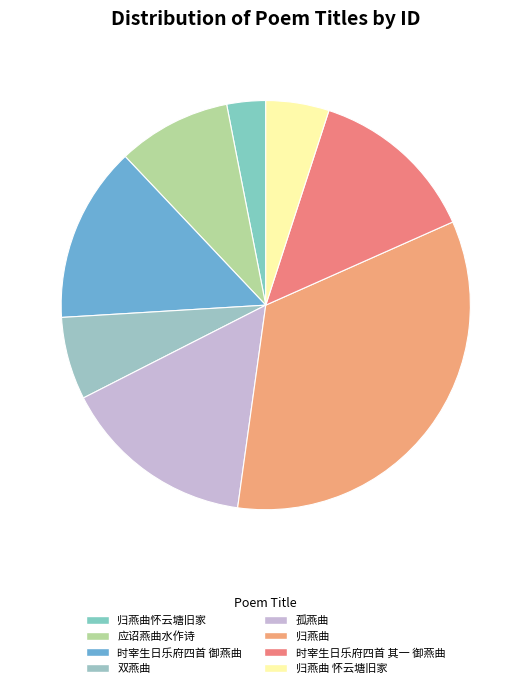

Which category has the biggest portion of the pie?

归燕曲